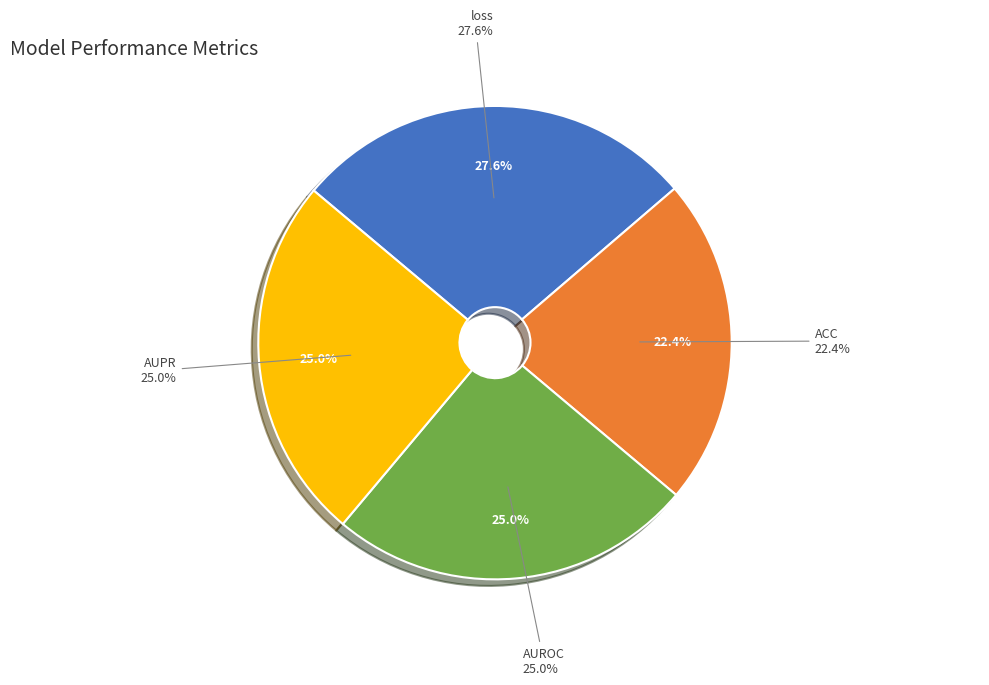

To the nearest percent, what is the difference between the largest and smallest slice percentages?

5%